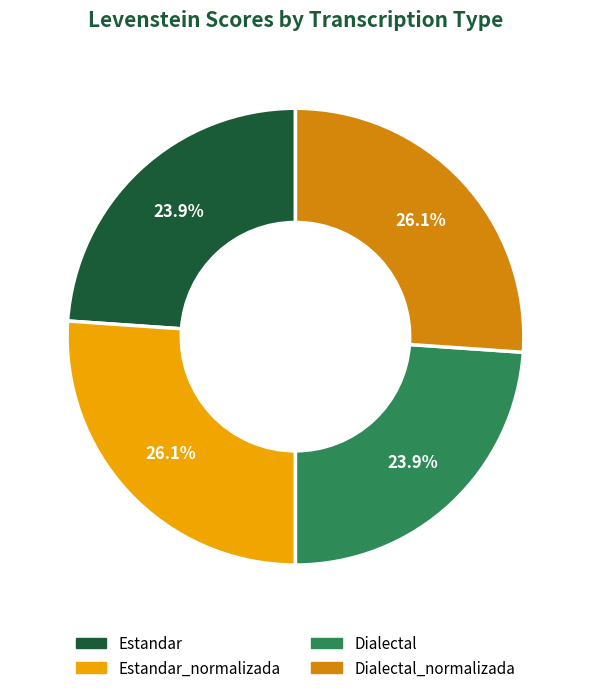

Is there any slice that represents more than half of the pie?

No